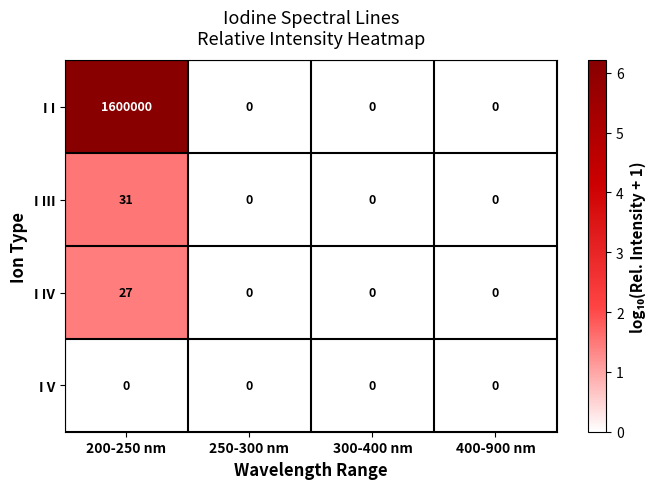

The I I series shows 0 at 300-400 nm. True or false?

True